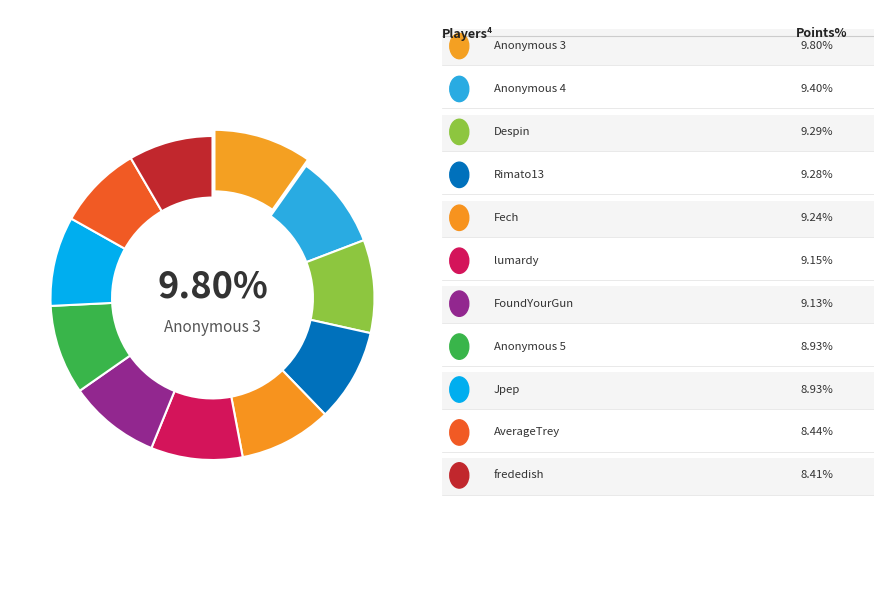

To the nearest percent, what is the combined percentage of AverageTrey and frededish?

17%